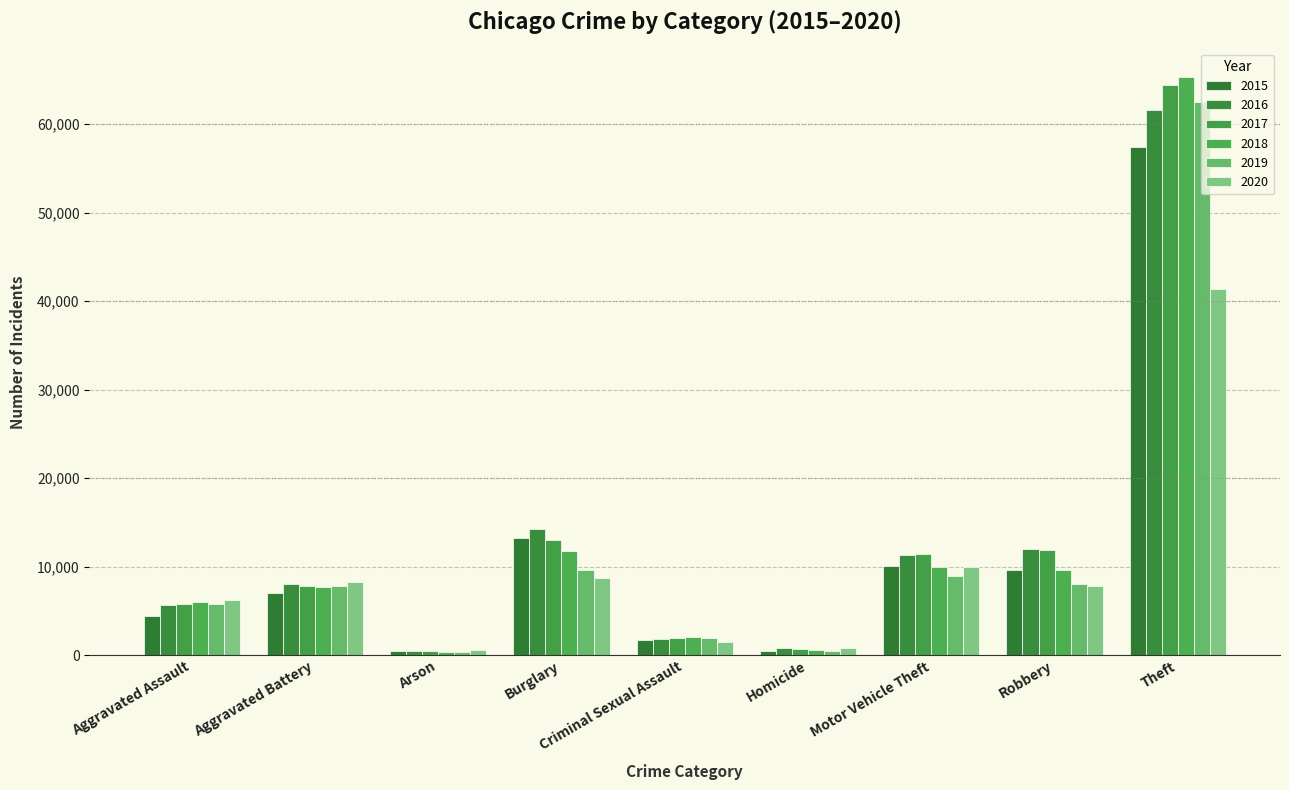

What is the difference between the highest and lowest values at Robbery?

4105